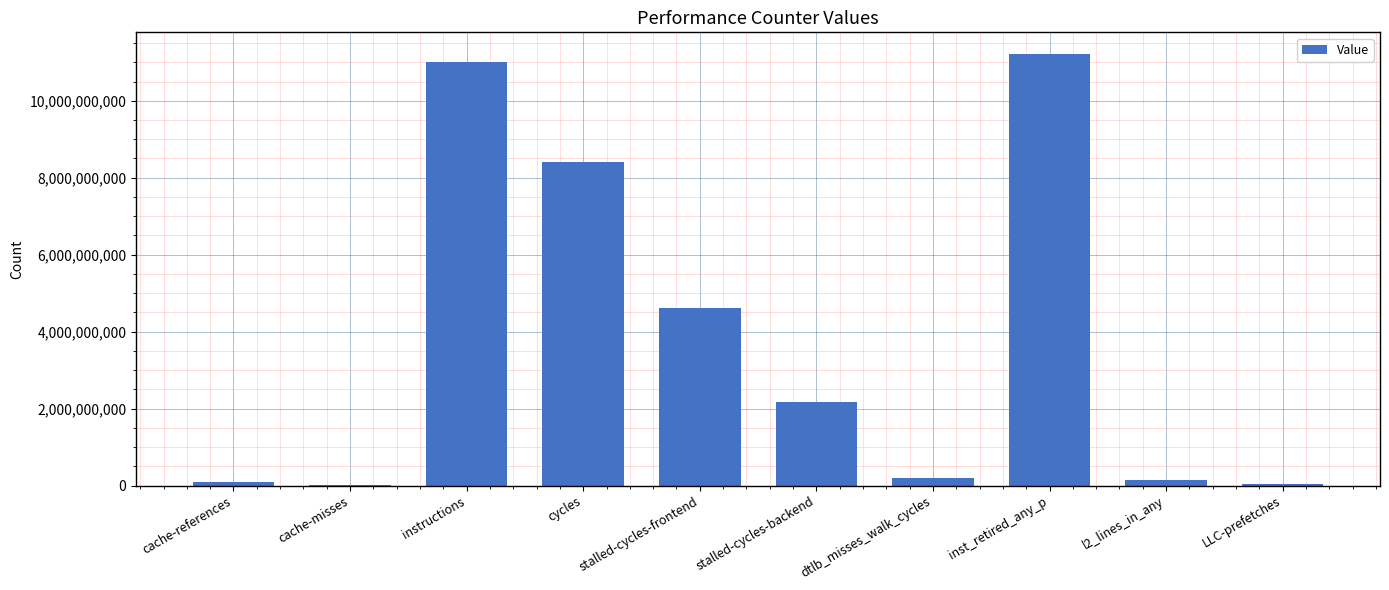

The value at stalled-cycles-backend is 3504198722. True or false?

False